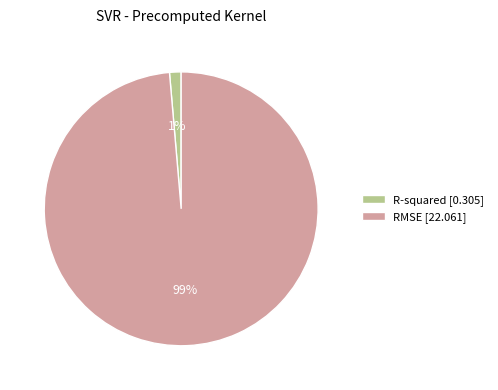

To the nearest percent, what is the combined percentage of RMSE [22.061] and R-squared [0.305]?

100%